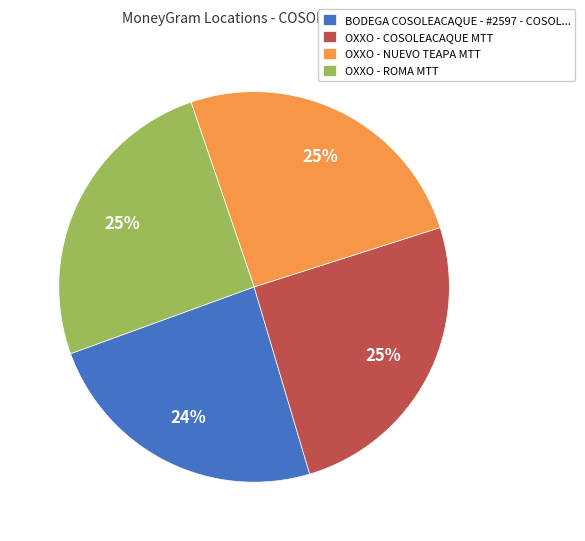

Count the number of slices in the pie.

4